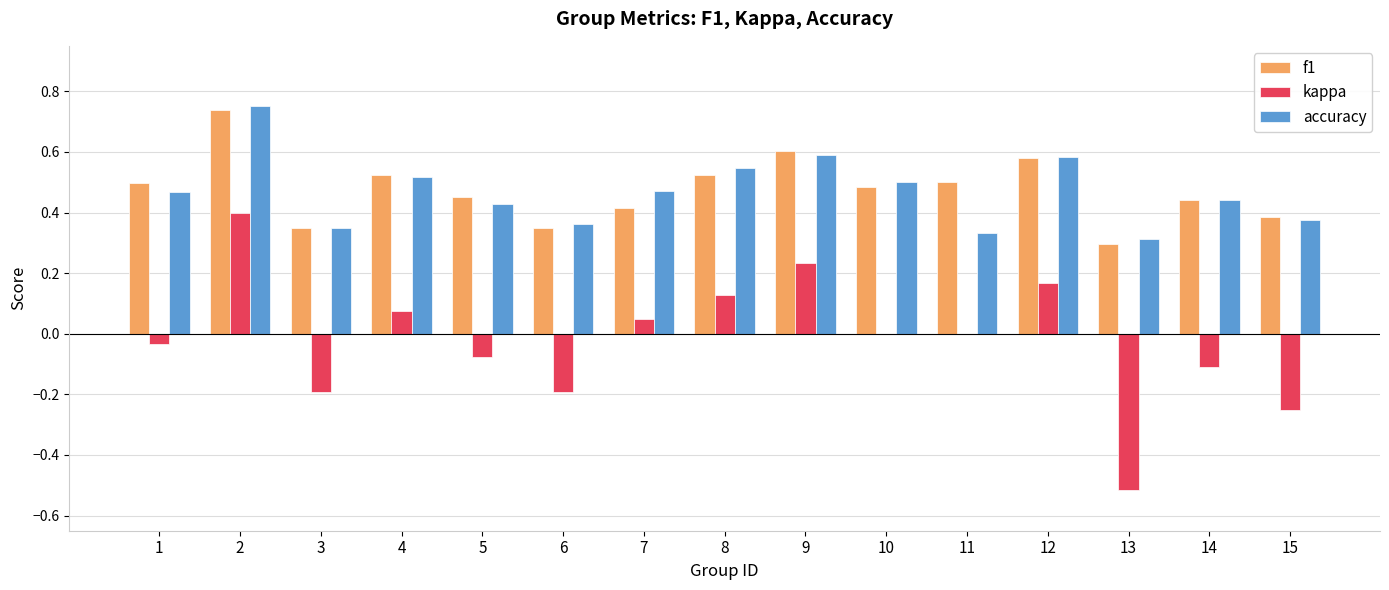

Are the bars grouped side by side (vs. stacked)?

Yes